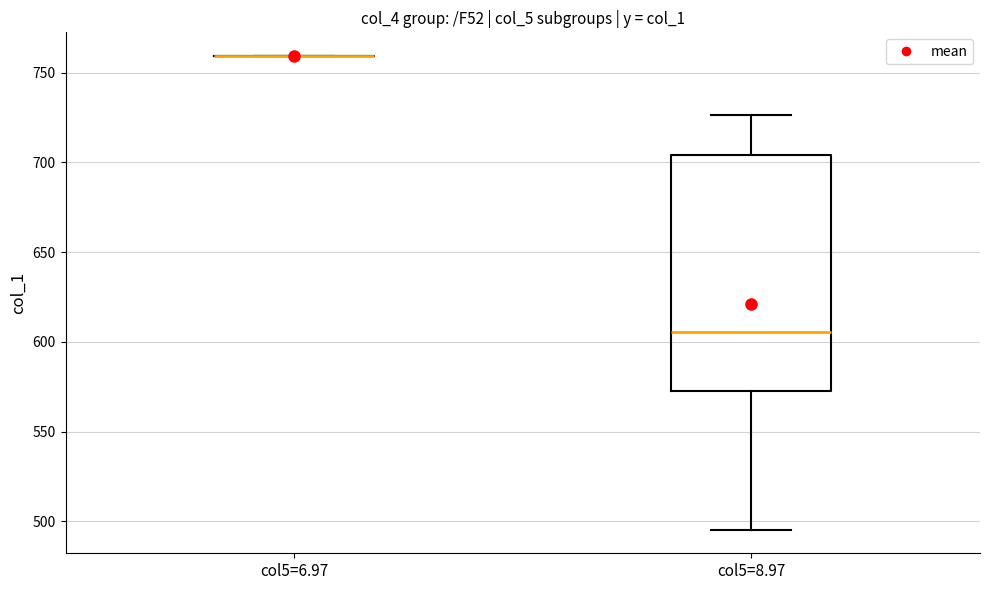

Comparing the boxes themselves (not the whiskers), which one is the tallest?

col5=8.97